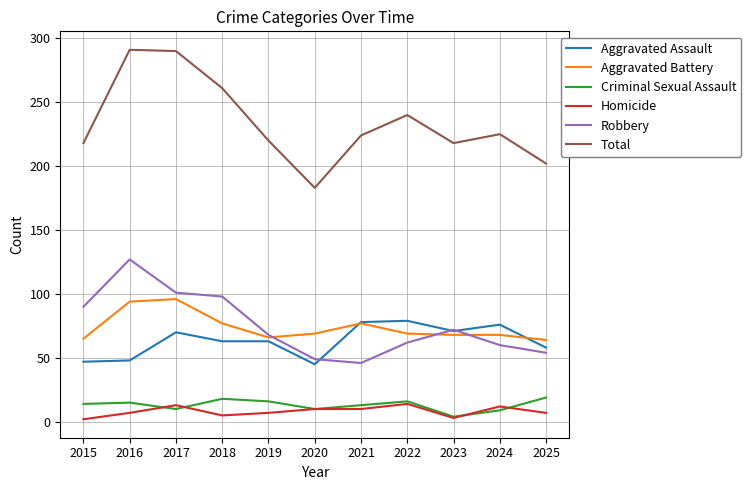

What is the minimum value for Robbery?

46